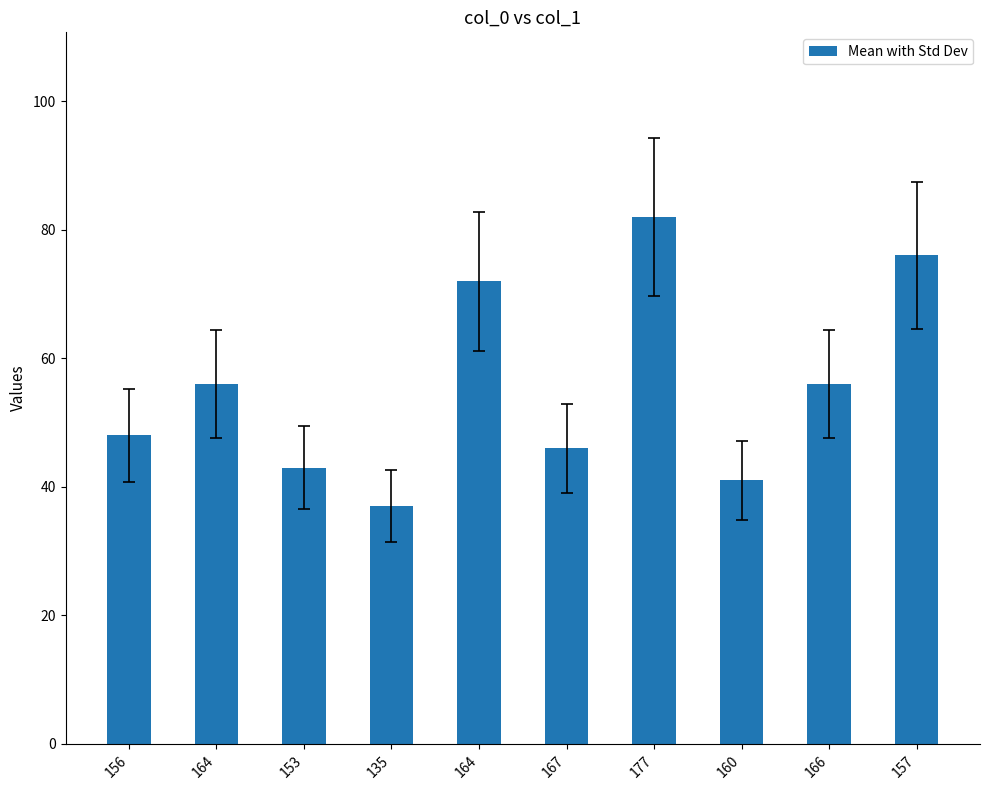

Reading left to right, extract all data points from this chart.

156=48	164=56	153=43	135=37	164=72	167=46	177=82	160=41	166=56	157=76